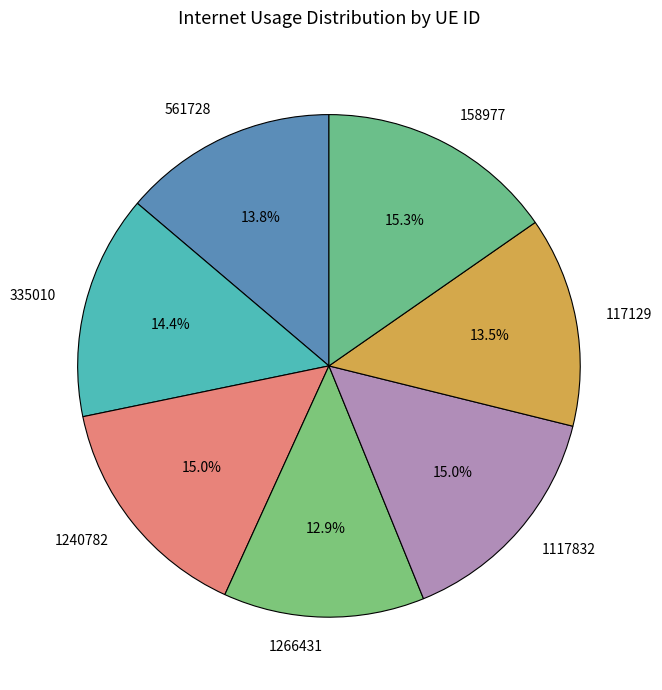

What percentage is the 561728 slice, to the nearest percent?

14%